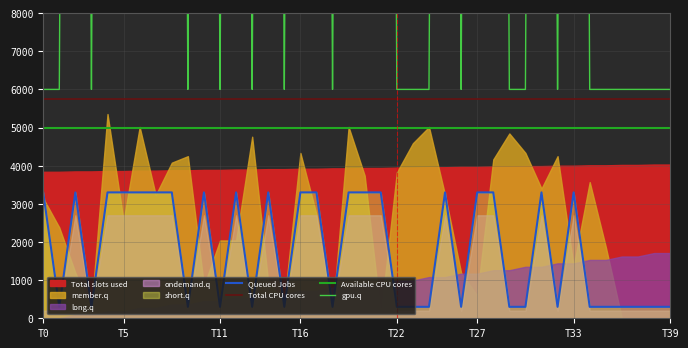

True or false: Queued Jobs and Available CPU cores intersect in this chart.

False